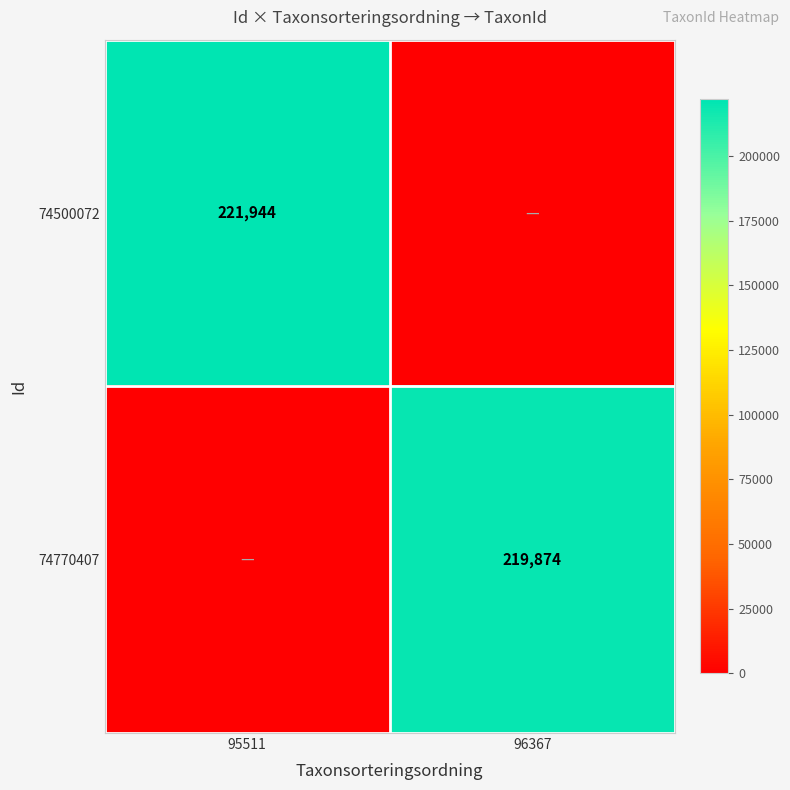

True or false: 74770407 has a value of 295953 at 96367.

False